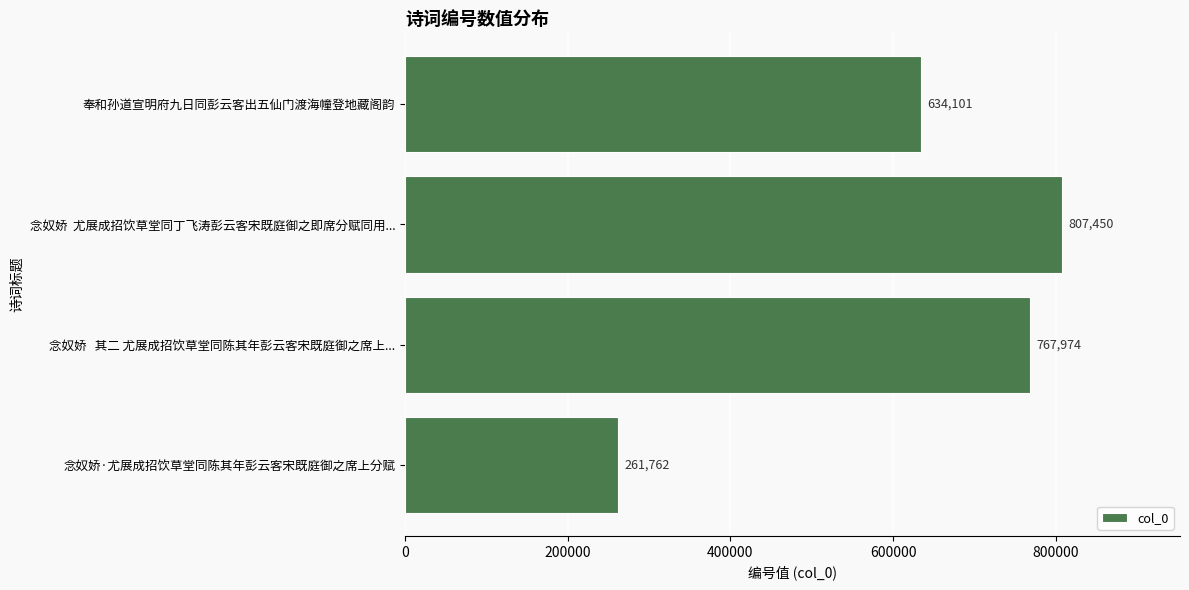

What is the difference between the maximum and minimum values?

545688